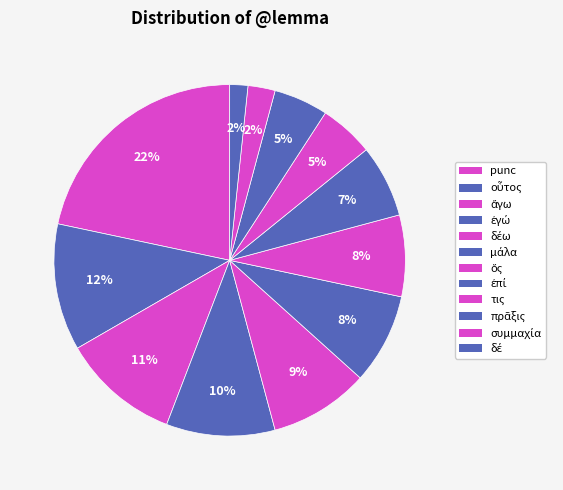

Count the number of slices in the pie.

12